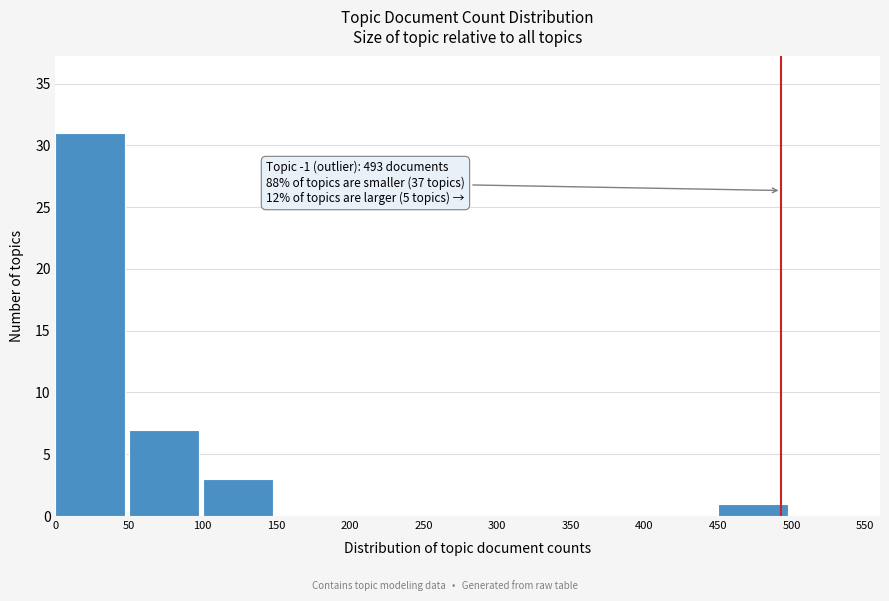

Reading left to right, what are all the values shown in this chart?

0=31	50=7	100=3	150=0	200=0	250=0	300=0	350=0	400=0	450=1	500=0